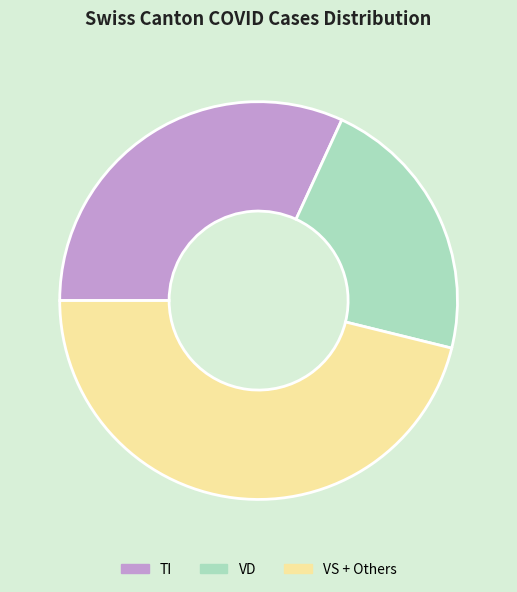

Which slice is the smallest?

VD